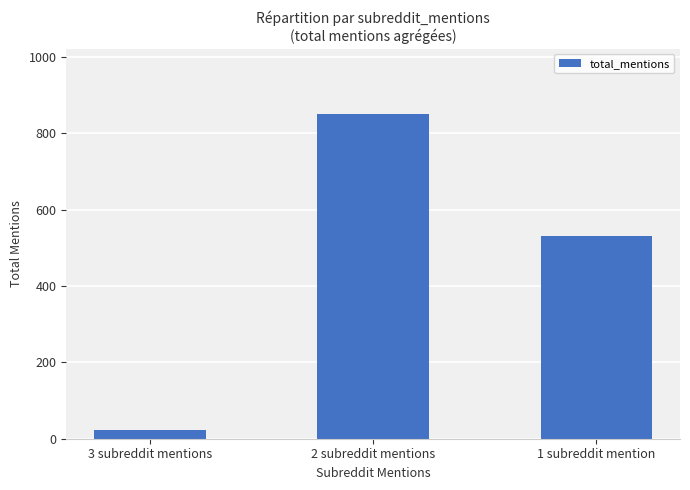

Does the chart contain stacked bars?

No